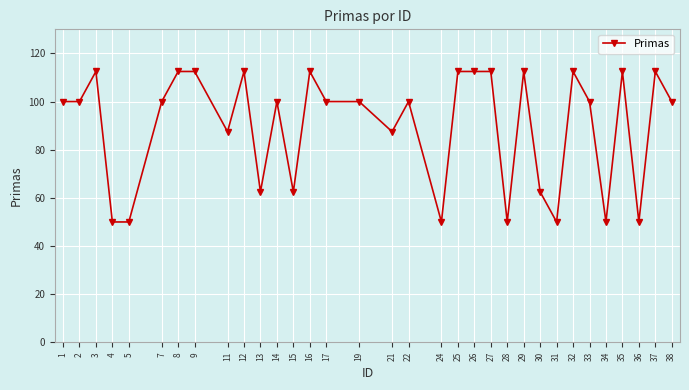

Reading left to right, extract all data points from this chart.

1=100.0	2=100.0	3=112.5	4=50.0	5=50.0	7=100.0	8=112.5	9=112.5	11=87.5	12=112.5	13=62.5	14=100.0	15=62.5	16=112.5	17=100.0	19=100.0	21=87.5	22=100.0	24=50.0	25=112.5	26=112.5	27=112.5	28=50.0	29=112.5	30=62.5	31=50.0	32=112.5	33=100.0	34=50.0	35=112.5	36=50.0	37=112.5	38=100.0